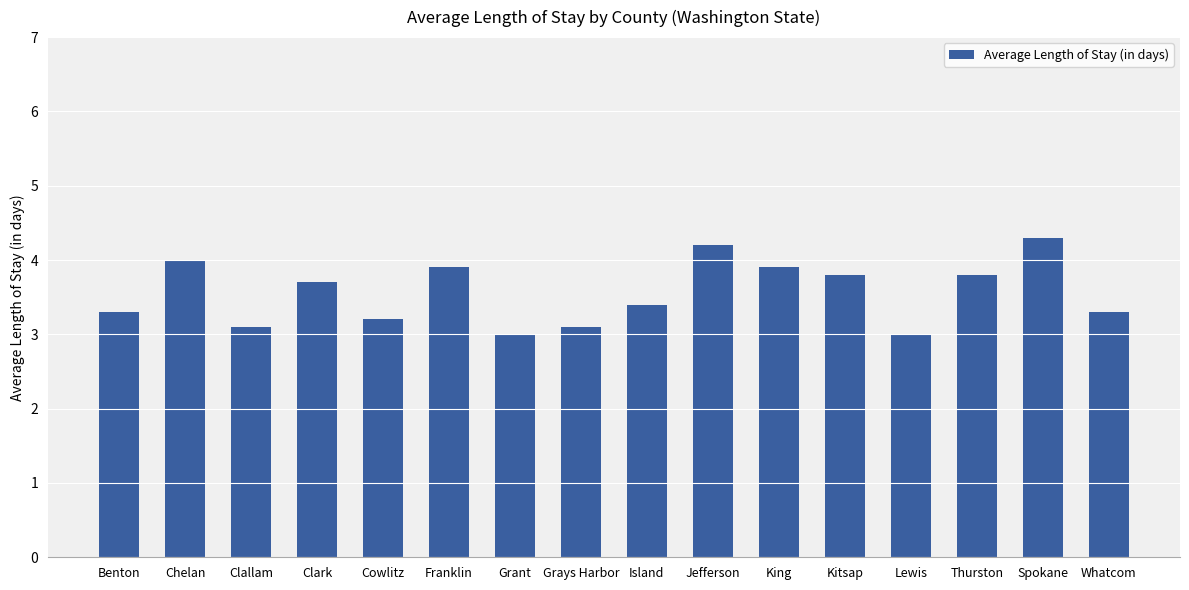

What is the change in value from Chelan to Clallam?

-0.9